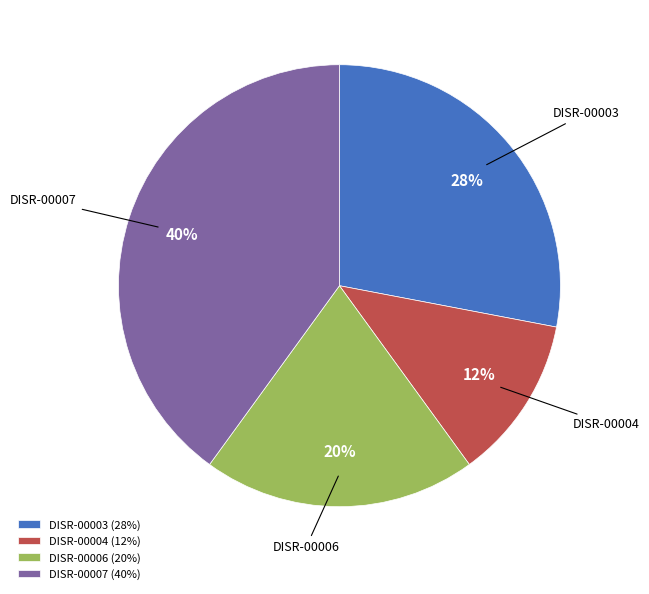

Is there any slice that represents more than half of the pie?

No